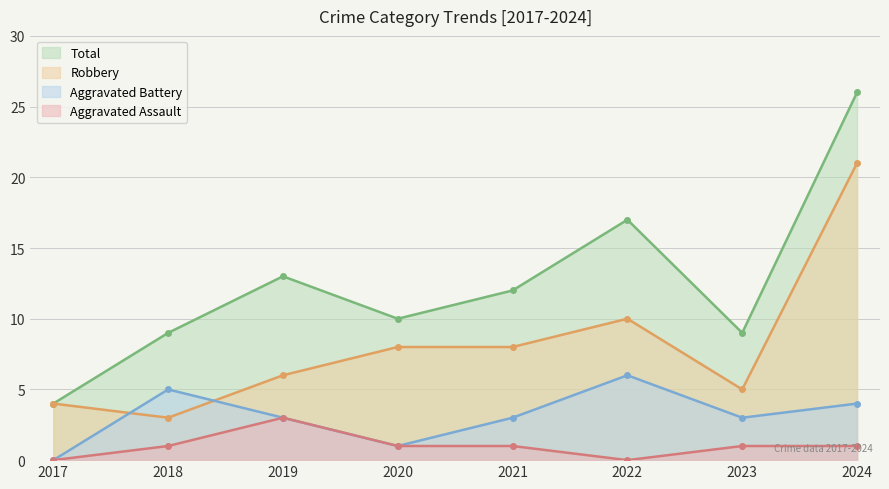

Rank the categories by Aggravated Battery value from lowest to highest.

2017, 2020, 2019, 2021, 2023, 2024, 2018, 2022